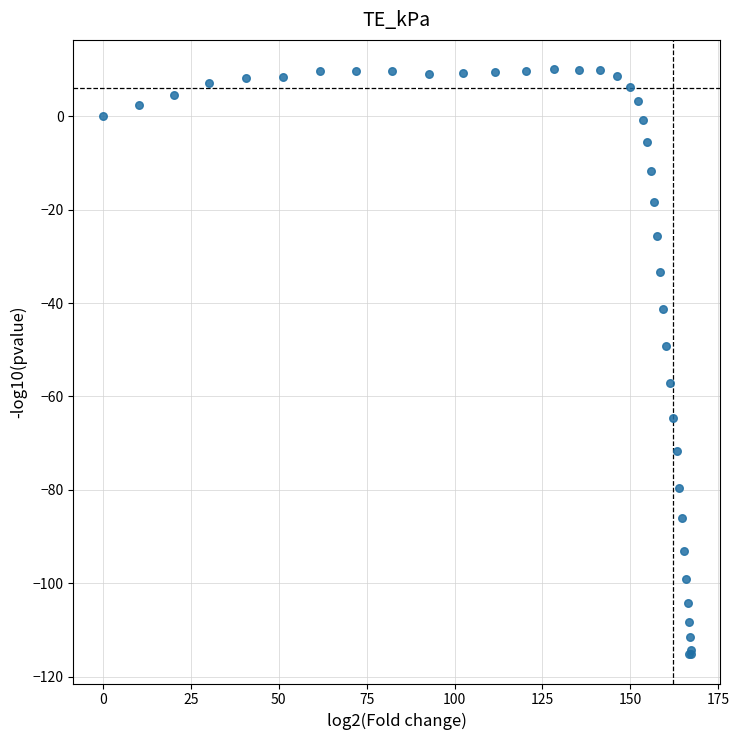

What Y value in the scatter plot is closest to -52?

-49.2